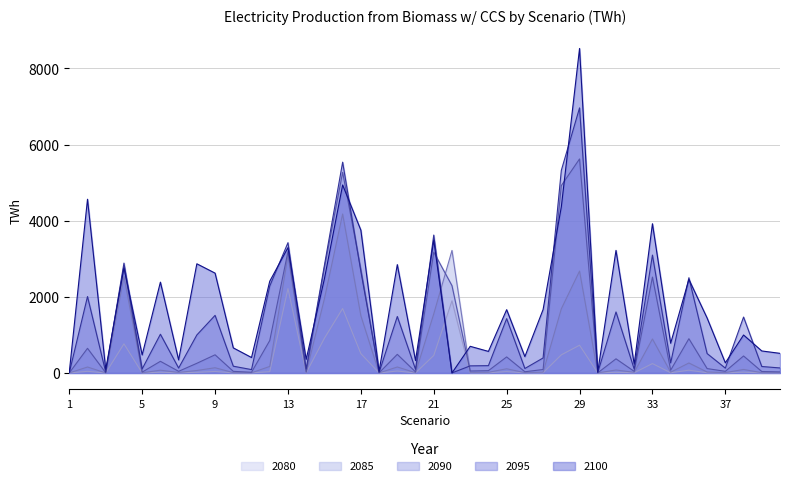

What is the spread (max minus min) of values at 30?

26.6